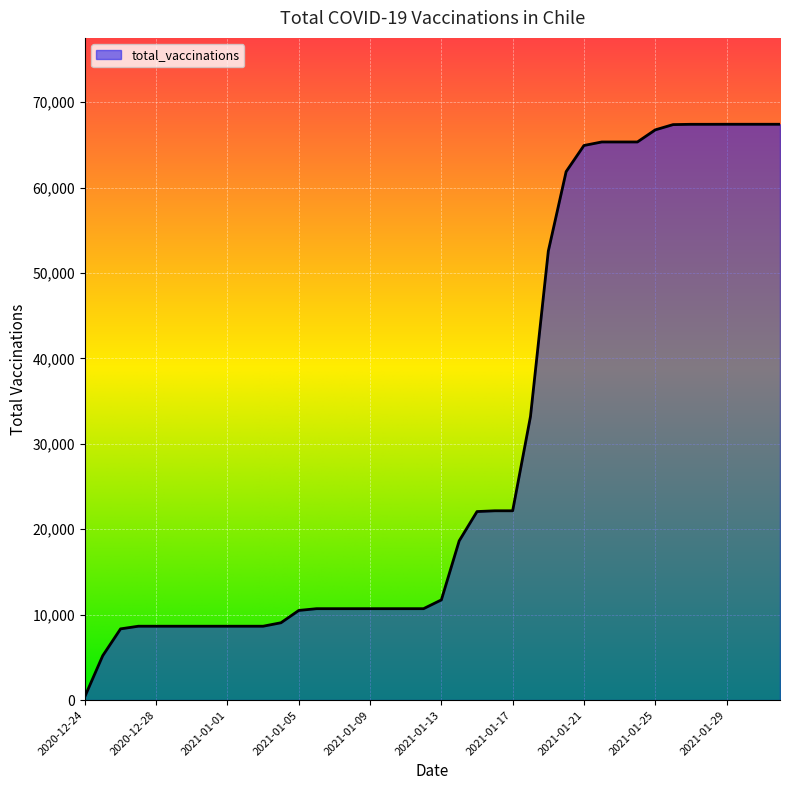

What is the difference between the maximum and minimum values?

67004